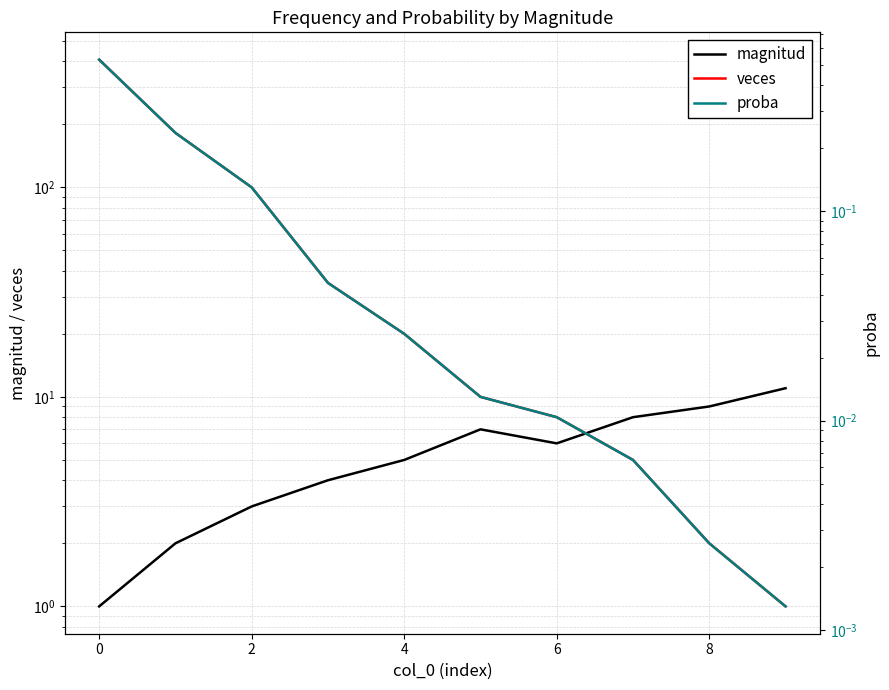

True or false: veces and proba cross at least once.

False